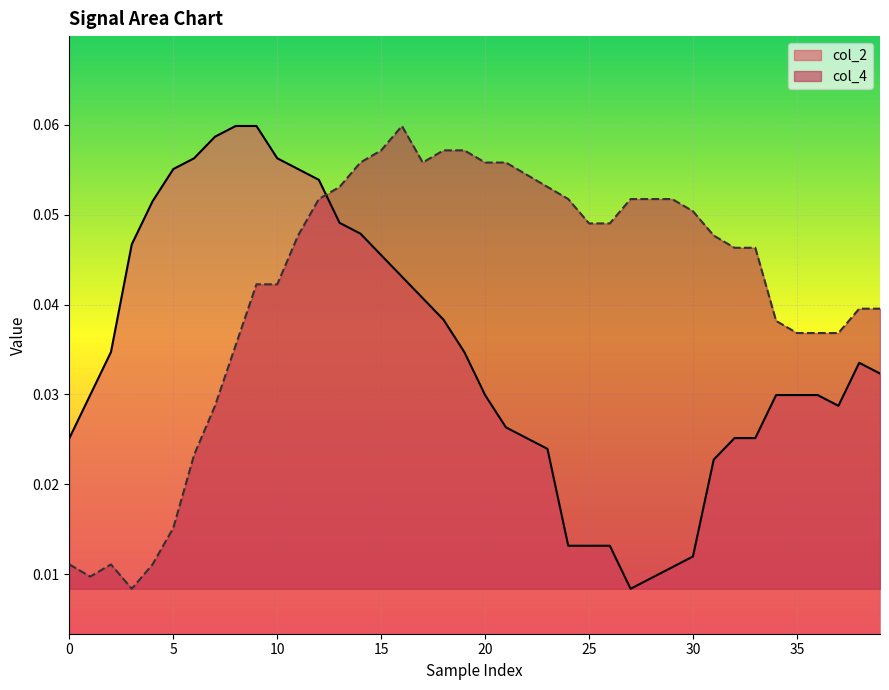

What is the sum of all col_4 values?

1.7